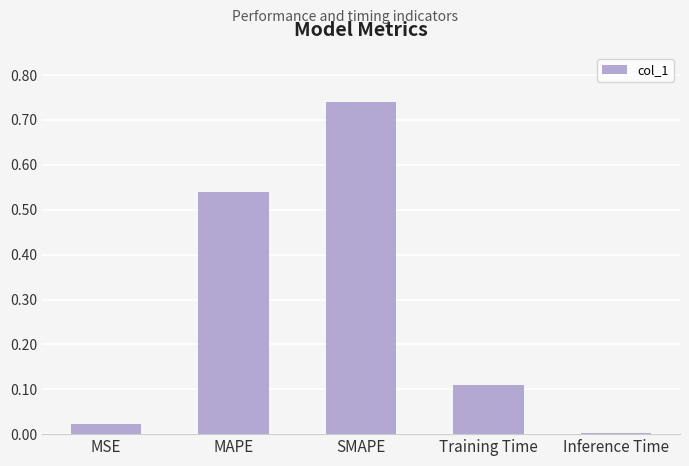

Which label corresponds to the largest value in the chart?

SMAPE